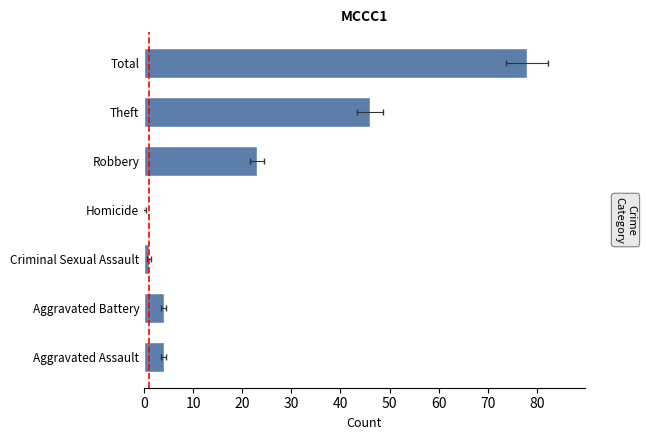

Which label corresponds to the largest value in the chart?

Total